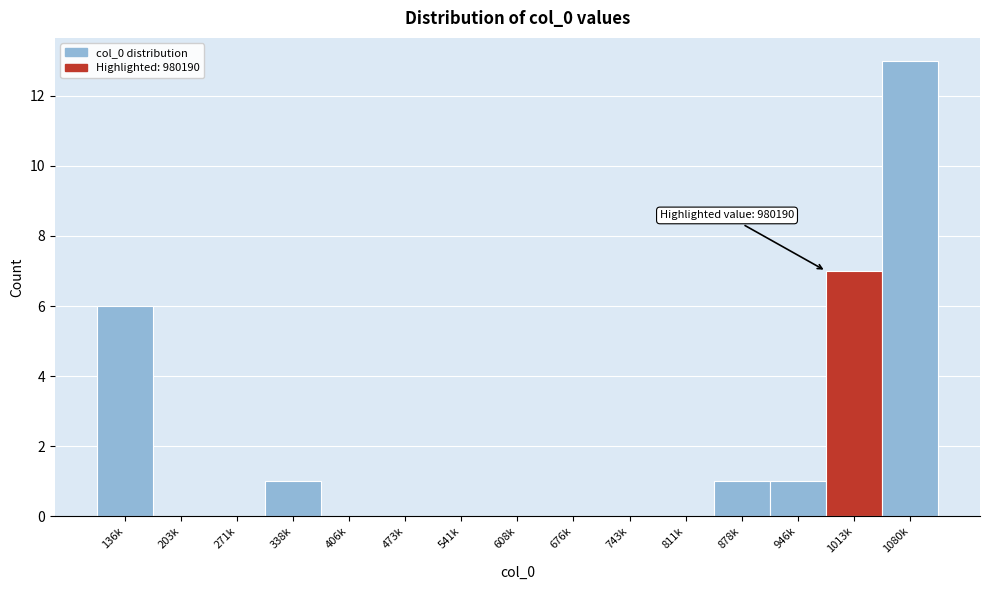

Reading left to right, what are all the values shown in this chart?

136k=6	203k=0	271k=0	338k=1	406k=0	473k=0	541k=0	608k=0	676k=0	743k=0	811k=0	878k=1	946k=1	1013k=7	1080k=13